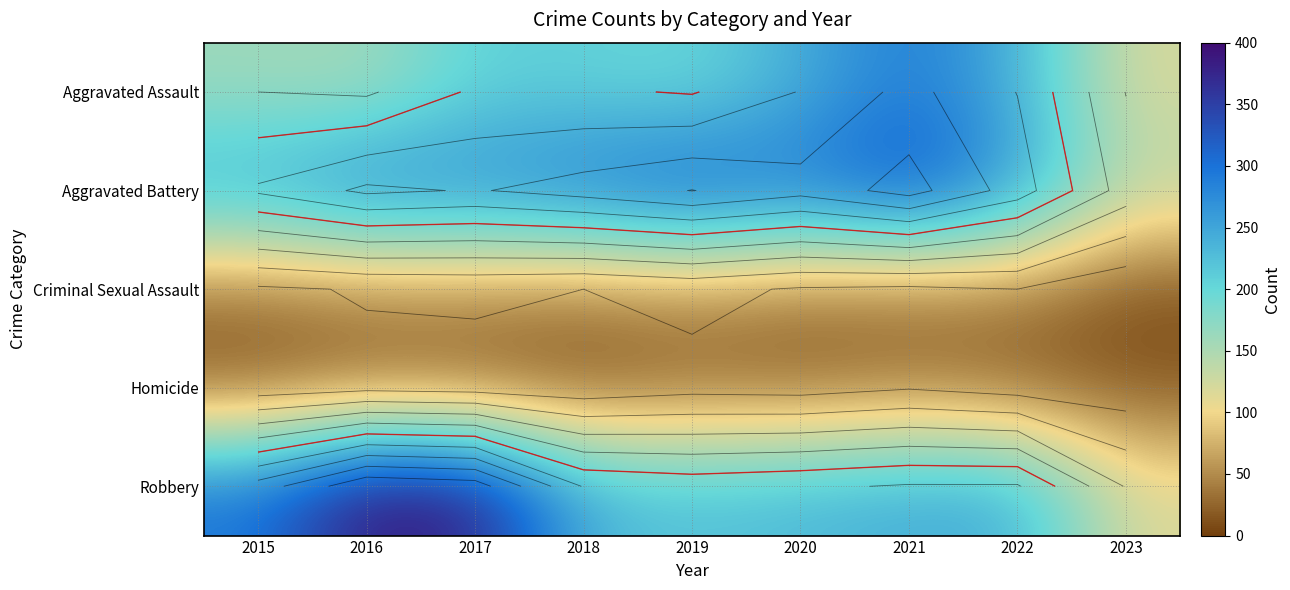

Which label corresponds to the smallest value in the chart?

2023